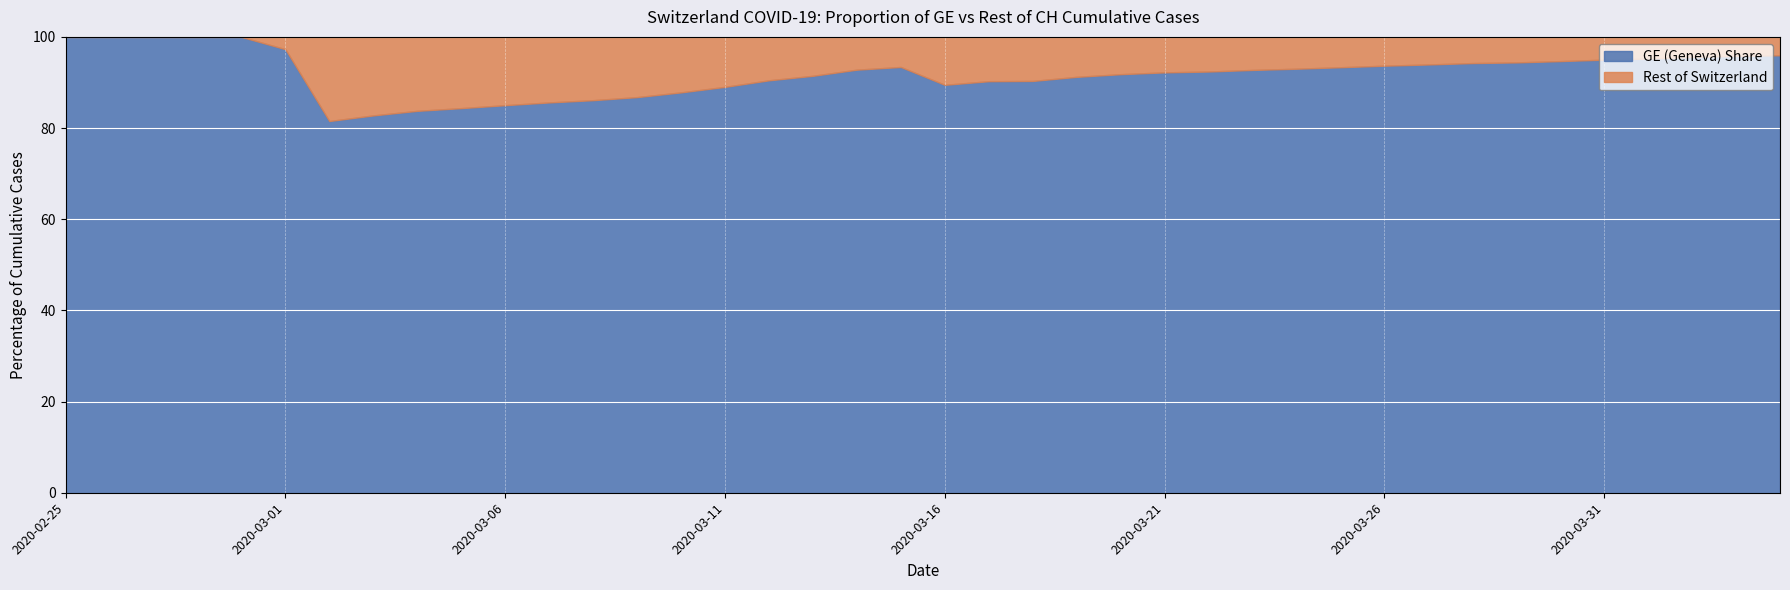

Reading left to right, list all the values displayed in this chart.

GE: 2020-02-25=375	2020-02-26=479	2020-02-27=630	2020-02-28=840	2020-02-29=981	2020-03-01=1083	2020-03-02=1171	2020-03-03=1278	2020-03-04=1384	2020-03-05=1447	2020-03-06=1538	2020-03-07=1614	2020-03-08=1681	2020-03-09=1780	2020-03-10=1955	2020-03-11=2201	2020-03-12=2574	2020-03-13=3010	2020-03-14=3627	2020-03-15=3978	2020-03-16=4485	2020-03-17=5174	2020-03-18=6002	2020-03-19=6681	2020-03-20=7205	2020-03-21=7607	2020-03-22=7807	2020-03-23=8213	2020-03-24=8554	2020-03-25=9000	2020-03-26=9520	2020-03-27=9971	2020-03-28=10533	2020-03-29=10825	2020-03-30=11444	2020-03-31=12210	2020-04-01=12863	2020-04-02=13919	2020-04-03=14733	2020-04-04=15284
CH: 2020-02-25=375	2020-02-26=479	2020-02-27=630	2020-02-28=840	2020-02-29=981	2020-03-01=1113	2020-03-02=1436	2020-03-03=1544	2020-03-04=1652	2020-03-05=1715	2020-03-06=1809	2020-03-07=1885	2020-03-08=1952	2020-03-09=2051	2020-03-10=2226	2020-03-11=2472	2020-03-12=2845	2020-03-13=3291	2020-03-14=3908	2020-03-15=4259	2020-03-16=5012	2020-03-17=5731	2020-03-18=6644	2020-03-19=7323	2020-03-20=7847	2020-03-21=8249	2020-03-22=8449	2020-03-23=8855	2020-03-24=9196	2020-03-25=9642	2020-03-26=10162	2020-03-27=10613	2020-03-28=11175	2020-03-29=11467	2020-03-30=12086	2020-03-31=12852	2020-04-01=13505	2020-04-02=14561	2020-04-03=15375	2020-04-04=15926